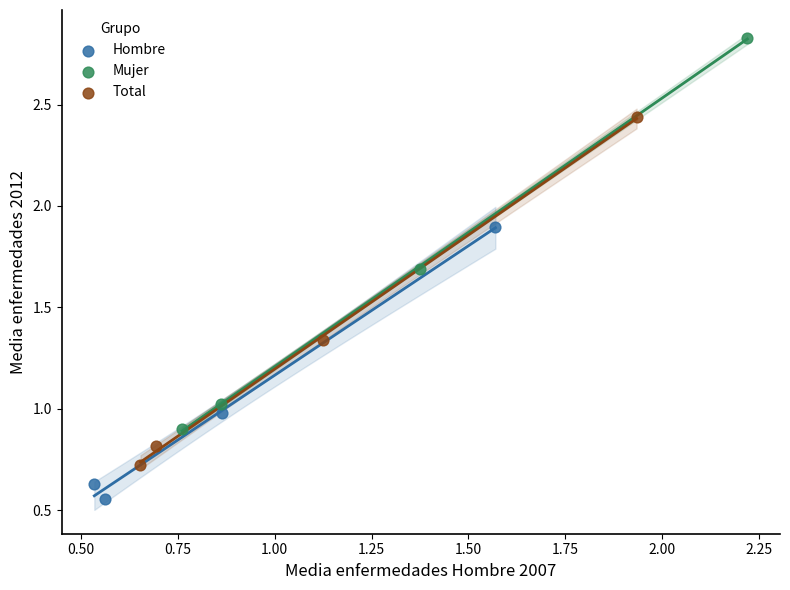

Which series reaches the maximum Y coordinate?

Mujer